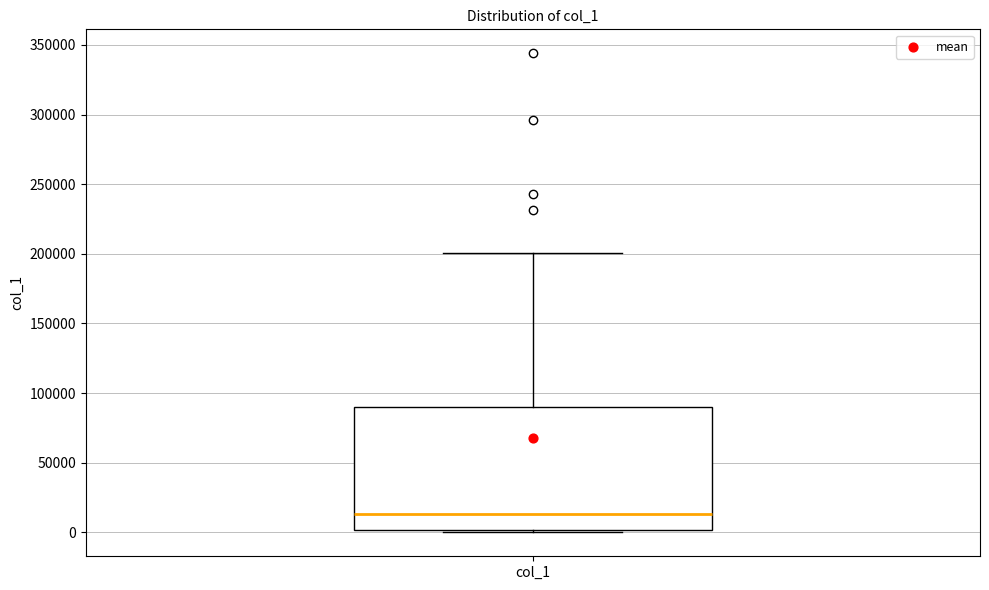

Read this box plot against the y-axis: the position of the median line, the range covered by the box, and the ends of both whiskers. The values are not printed on the chart, so give them approximately, as read against the axis.

median 15000, box 0 to 90000, whiskers 0 (just below the box's lower edge) to 200000